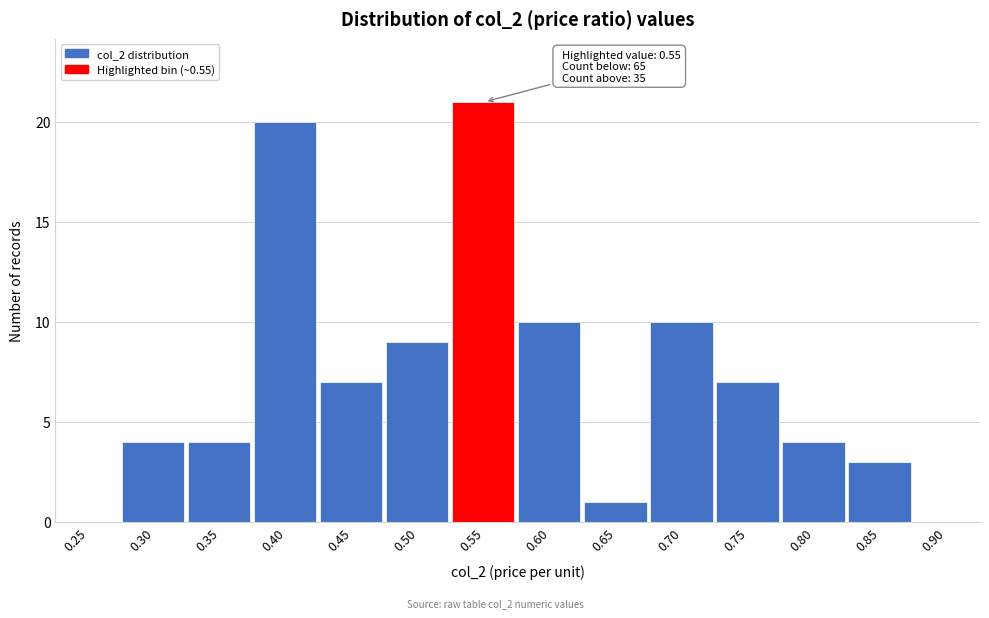

Reading right to left, extract all data points from this chart.

0.90=0	0.85=3	0.80=4	0.75=7	0.70=10	0.65=1	0.60=10	0.55=21	0.50=9	0.45=7	0.40=20	0.35=4	0.30=4	0.25=0